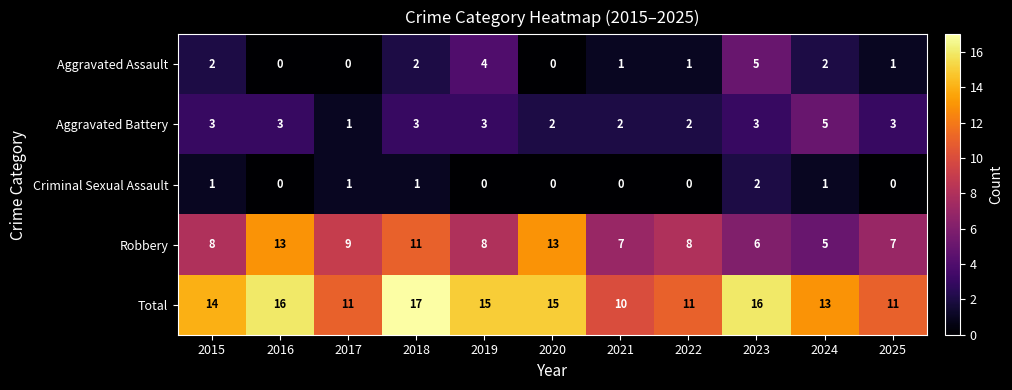

Rank the series at 2022 from highest to lowest value.

Total, Robbery, Aggravated Battery, Aggravated Assault, Criminal Sexual Assault